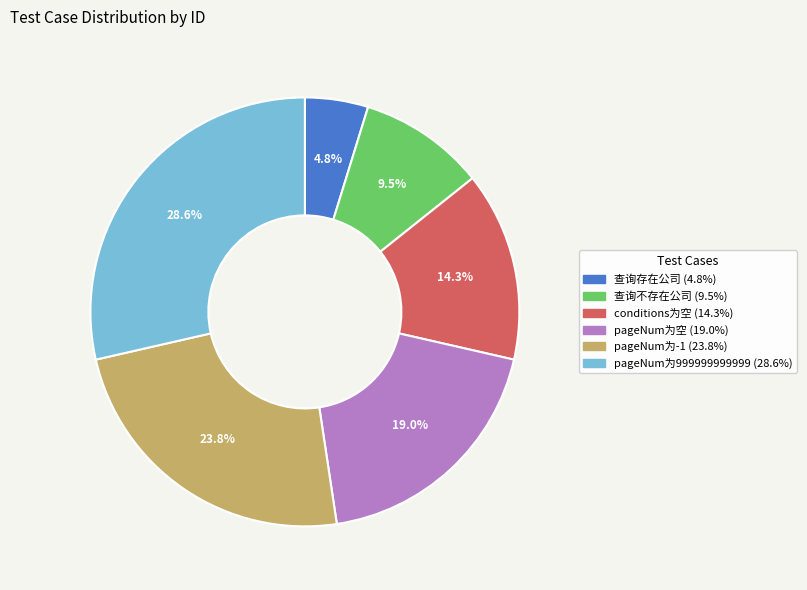

Between 查询不存在公司 and pageNum为空, which is larger?

pageNum为空